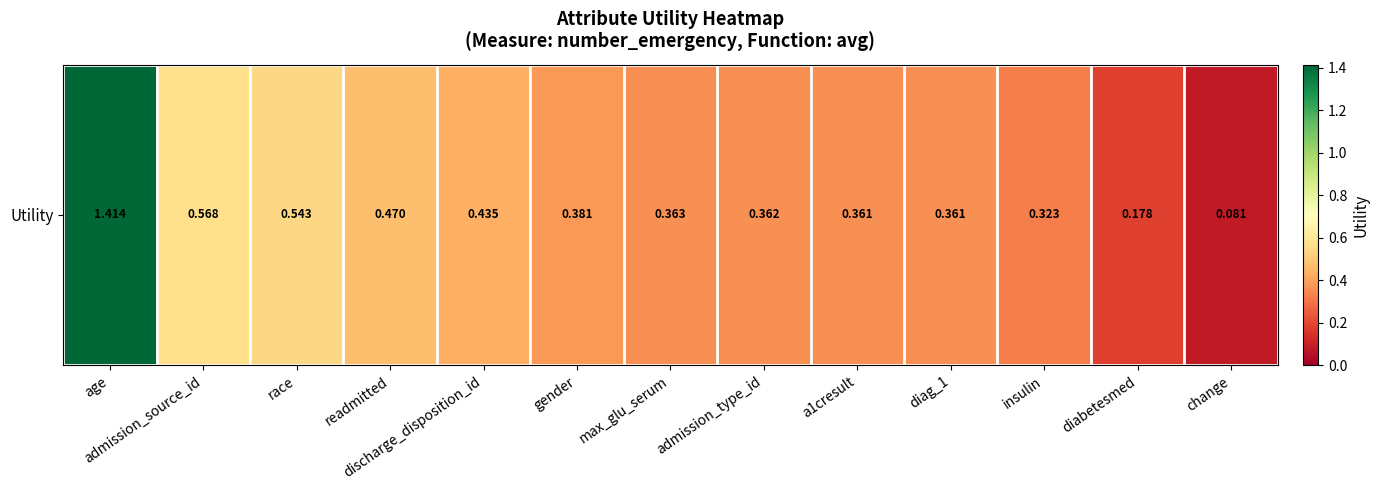

Rank the categories by value from highest to lowest.

age, admission_source_id, race, readmitted, discharge_disposition_id, gender, max_glu_serum, admission_type_id, a1cresult, diag_1, insulin, diabetesmed, change